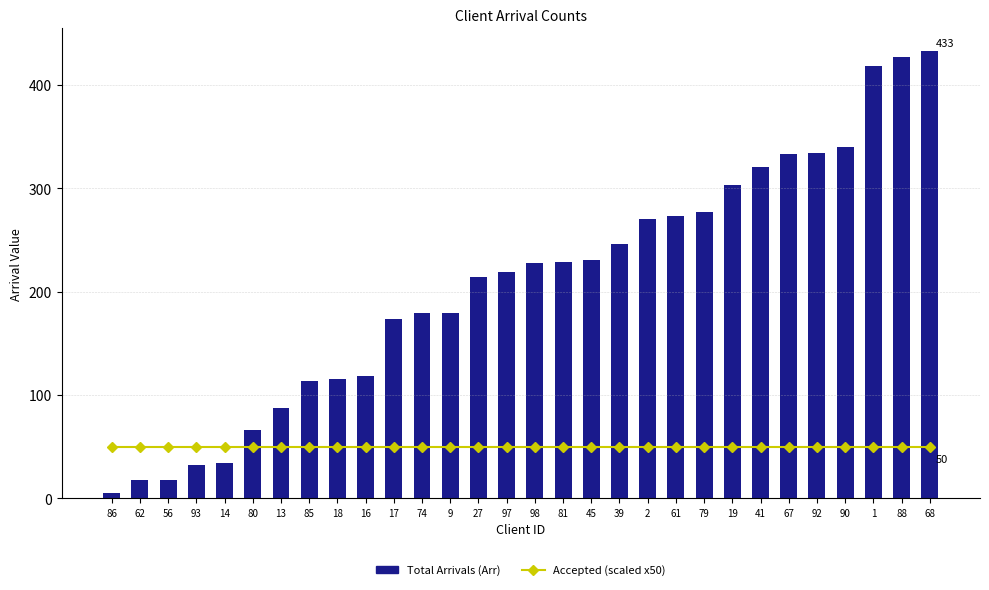

The Accepted (scaled) series shows 50 at 13. True or false?

True